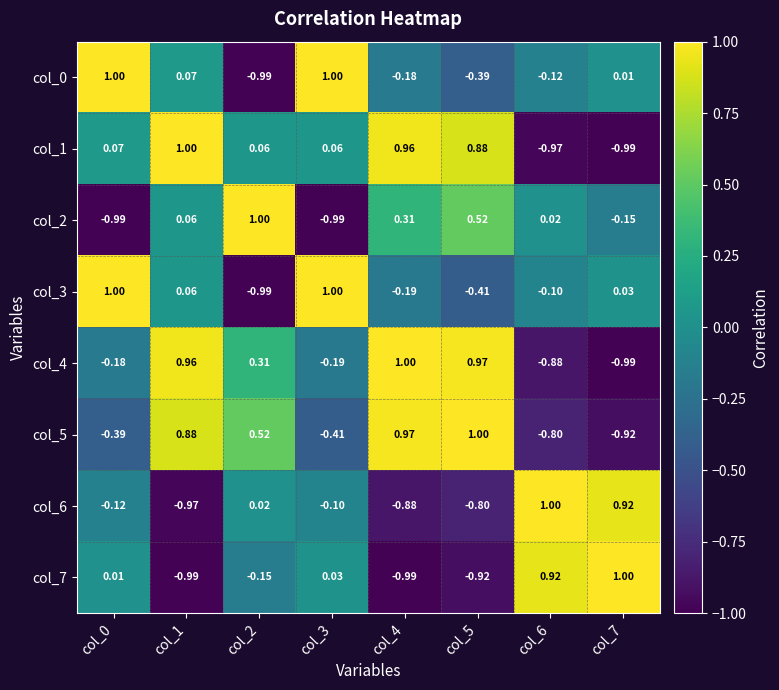

Is the value of col_5 at col_0 greater than the value of col_3 at col_7?

No